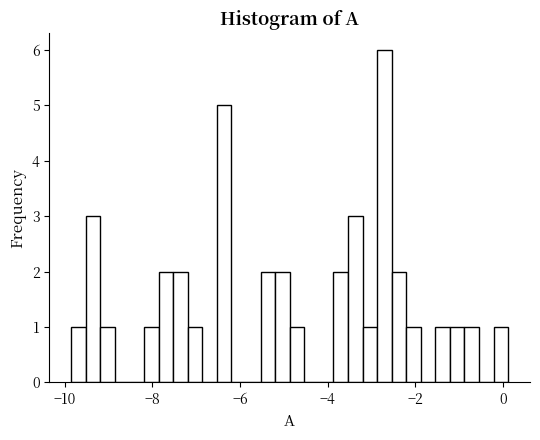

Around what value on the x-axis is the tallest bar? Give the approximate position of its centre, as read against the axis.

-2.8